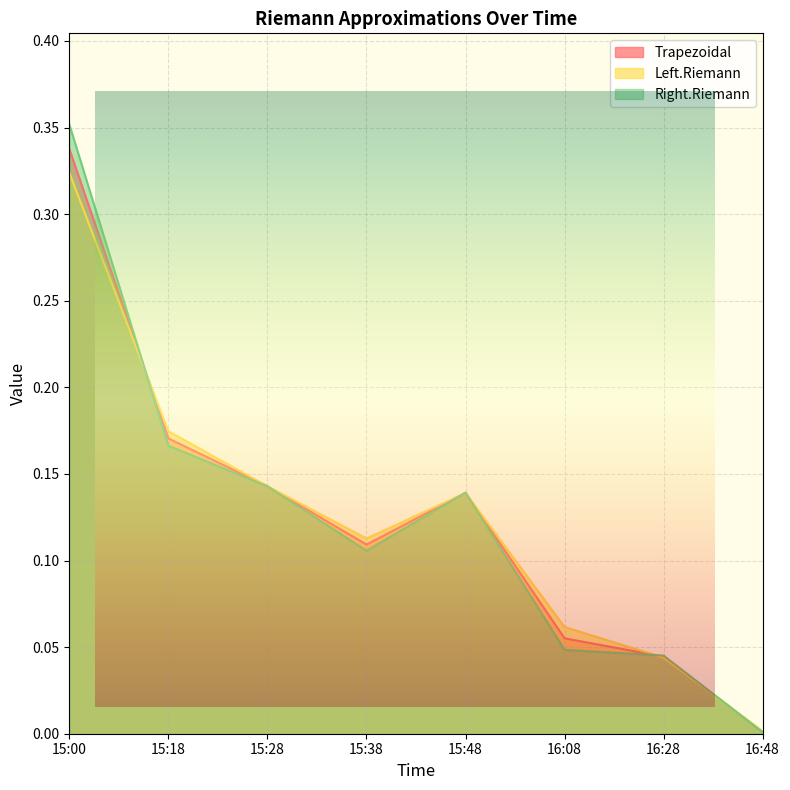

What is the sum of all Trapezoidal values?

1.0